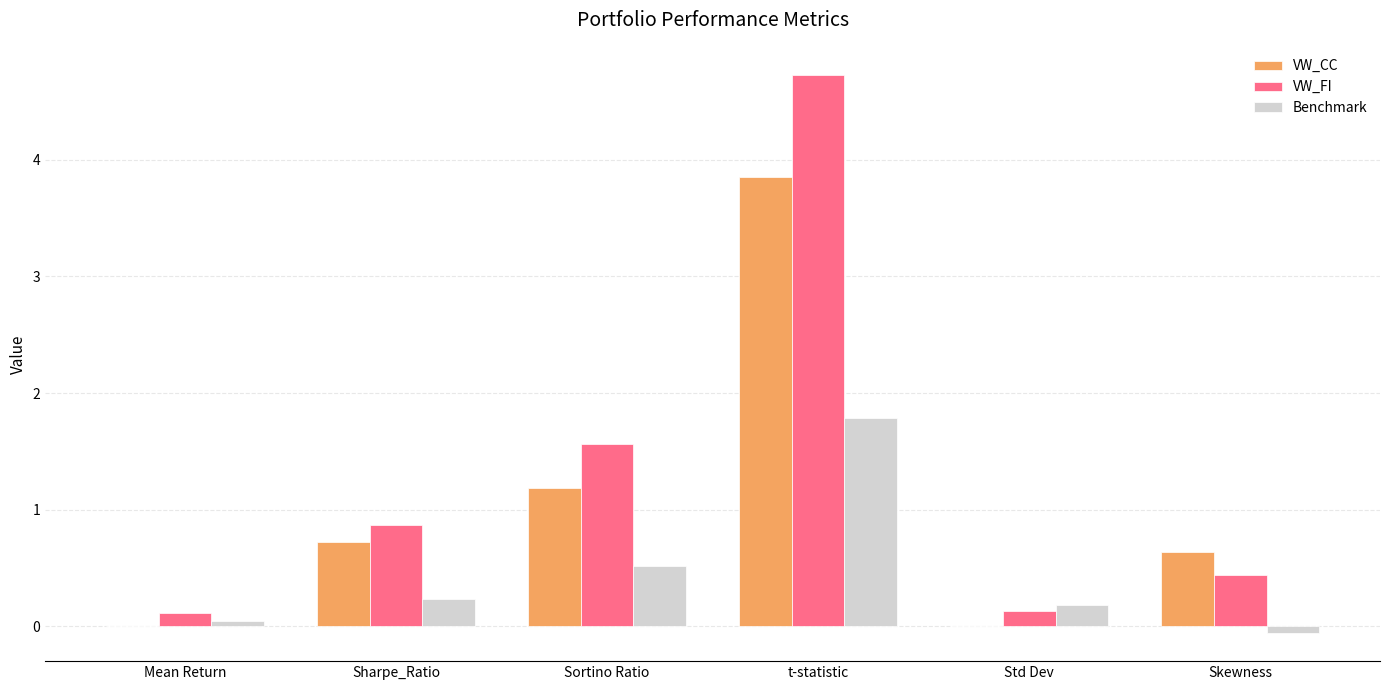

True or false: VW_FI has a value of 8.4 at t-statistic.

False